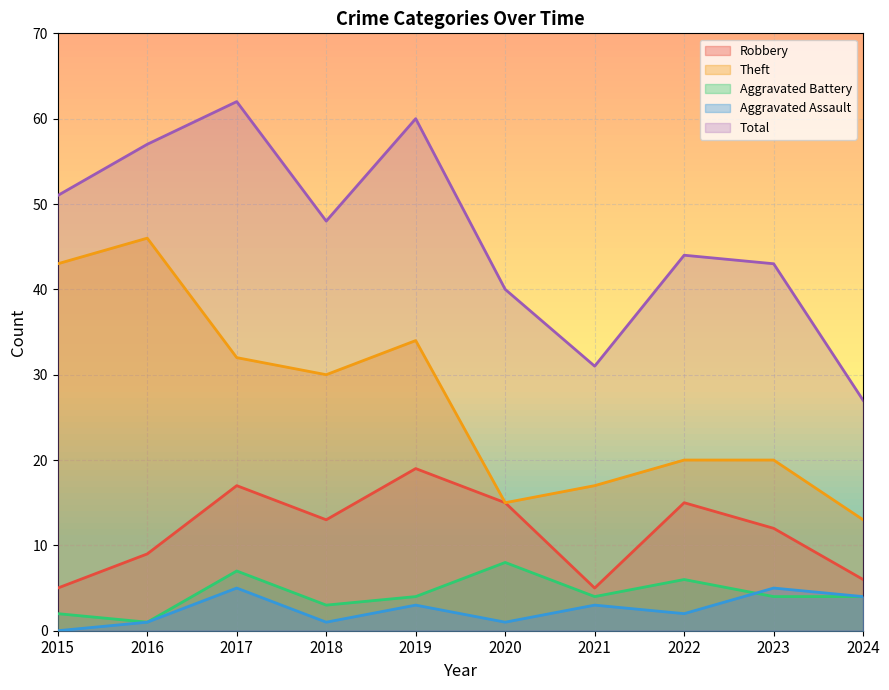

What are all the series names shown in the legend?

Robbery, Theft, Aggravated Battery, Aggravated Assault, Total